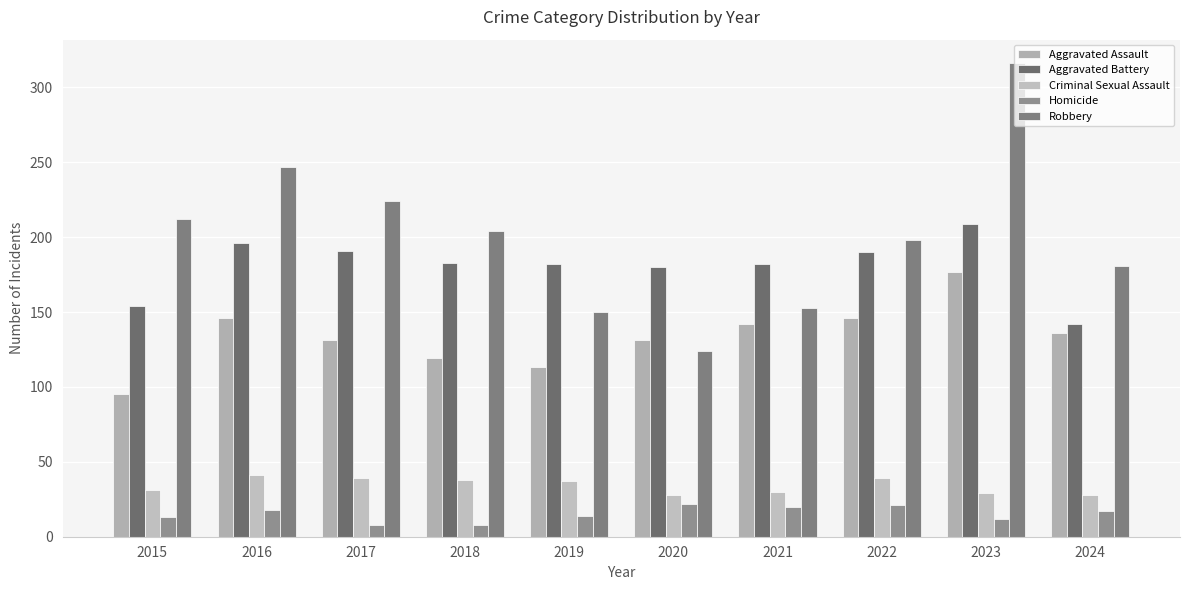

How many groups of bars are there?

10